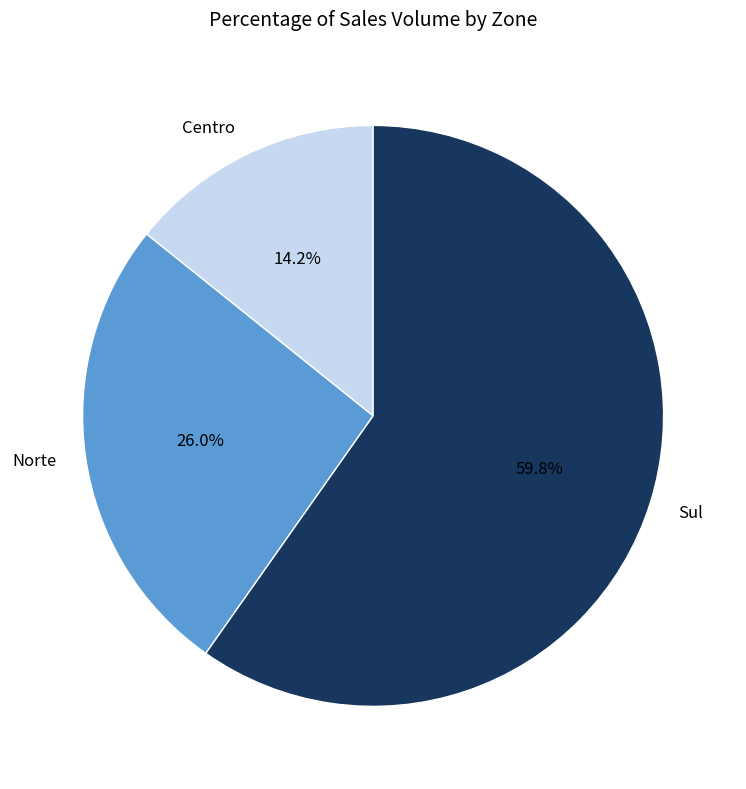

Which slice is the smallest?

Centro